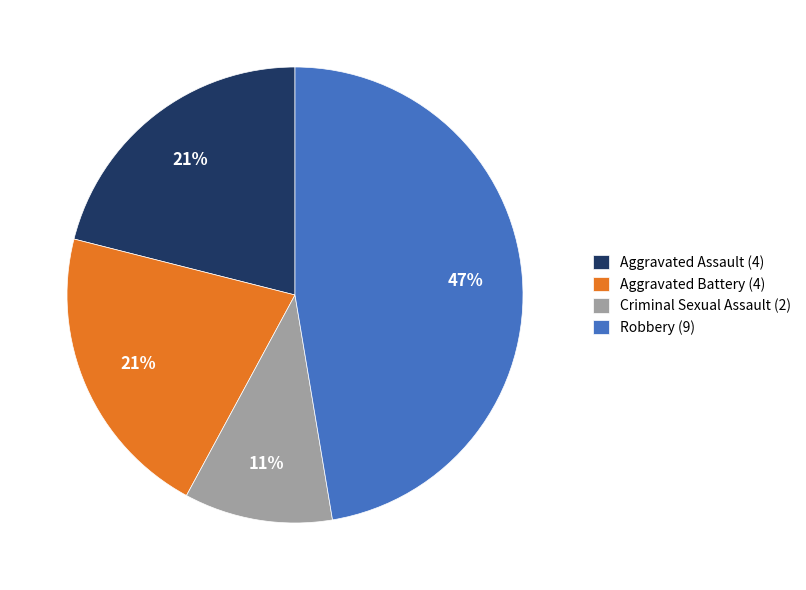

Is it true that Robbery is 41% of the pie?

False